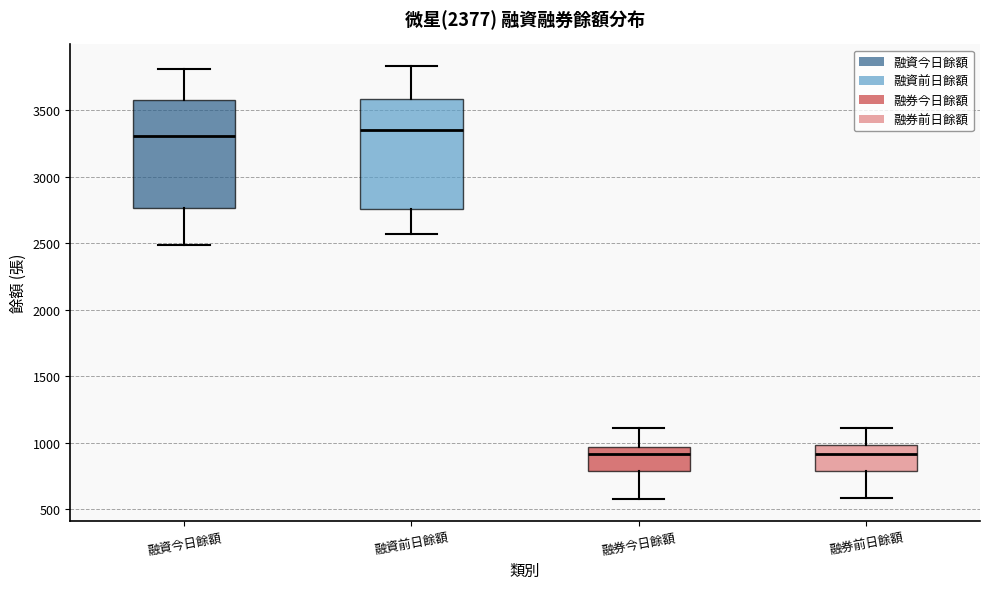

Reading left to right, read every box against the y-axis: the position of its median line, the range the box covers, and the ends of its whiskers. The values are not printed on the chart, so give them approximately, as read against the axis.

融資今日餘額: median 3300, box 2750 to 3600, whiskers 2500 to 3800
融資前日餘額: median 3350, box 2750 to 3600, whiskers 2550 to 3850
融券今日餘額: median 900, box 800 to 950, whiskers 600 to 1100
融券前日餘額: median 900, box 800 to 1000, whiskers 600 to 1100